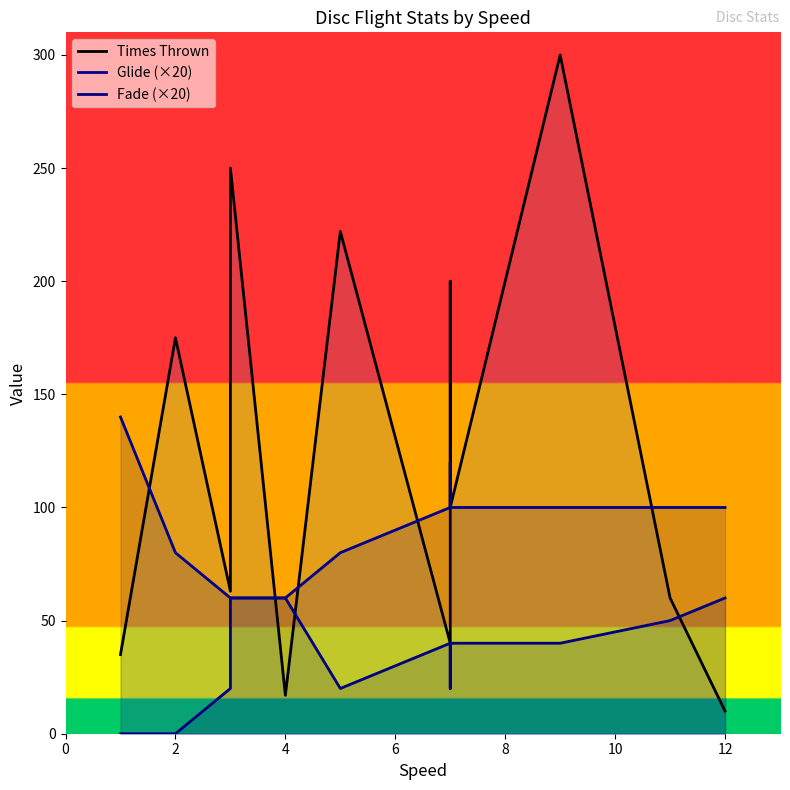

The Glide (×20) series shows 173 at 9. True or false?

False